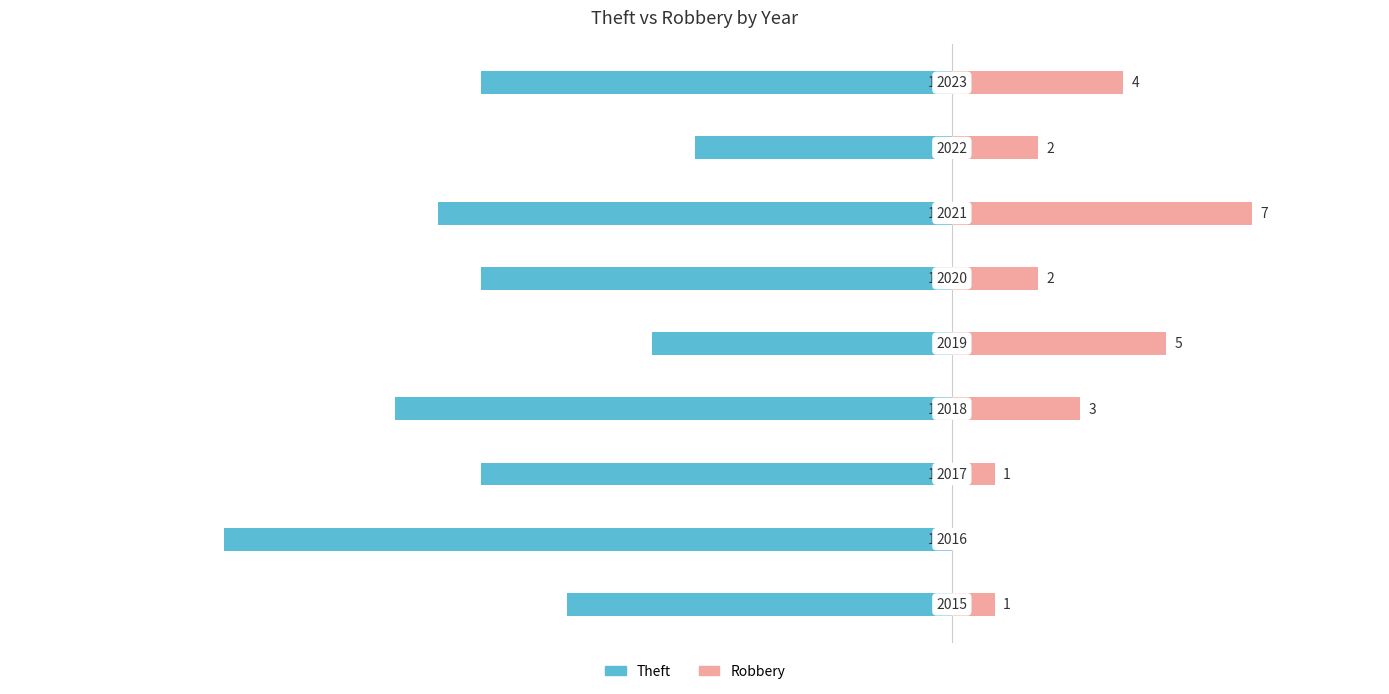

What is the spread (max minus min) of values at 0?

10